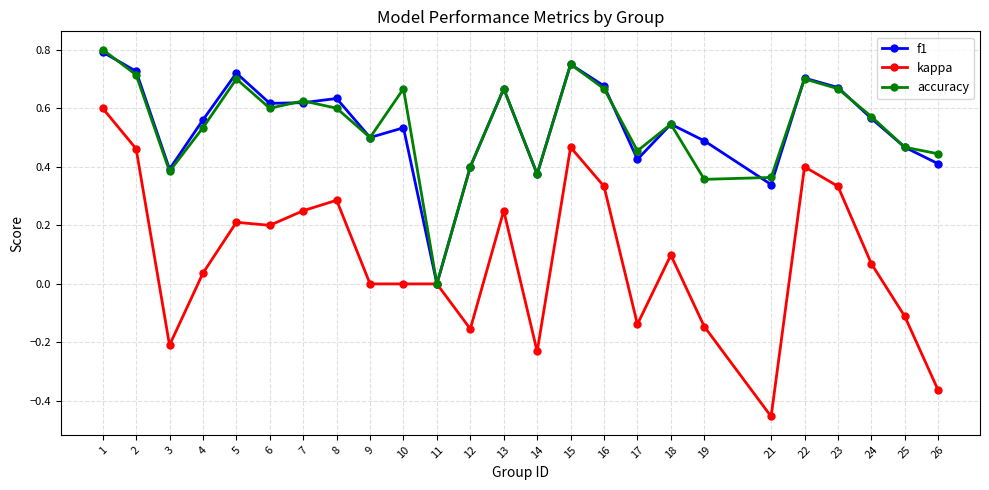

Which label corresponds to the smallest value in the chart?

21